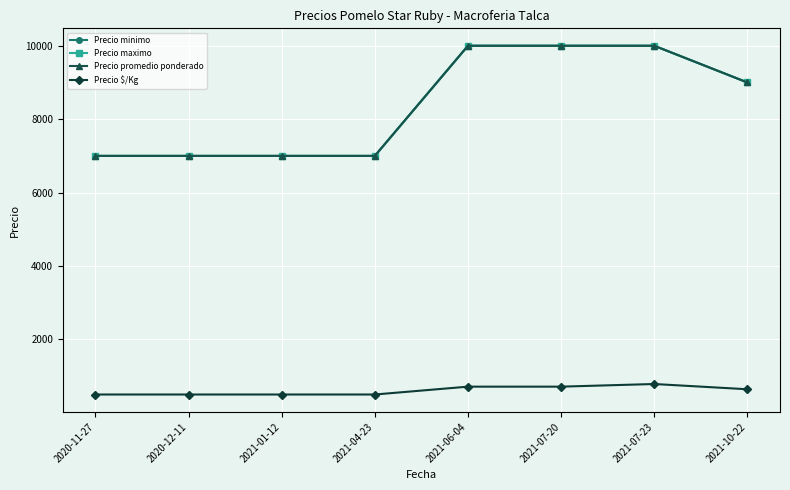

Does the chart have visible grid lines?

Yes